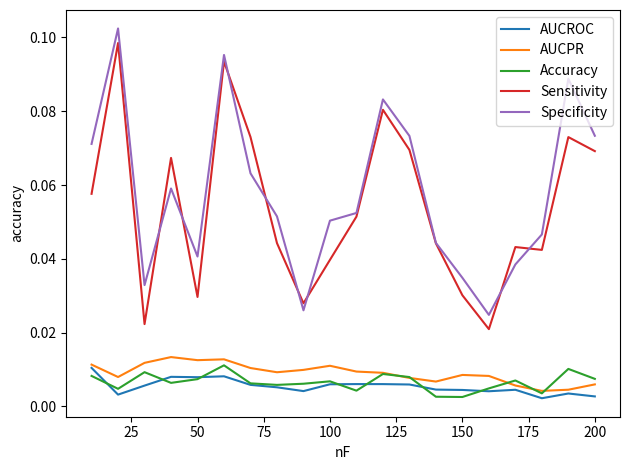

True or false: Accuracy has more than 0 interior local peaks.

True